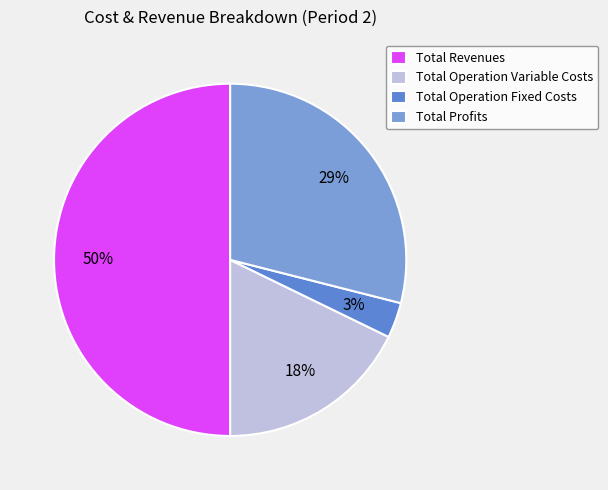

How many slices are in this pie chart?

4